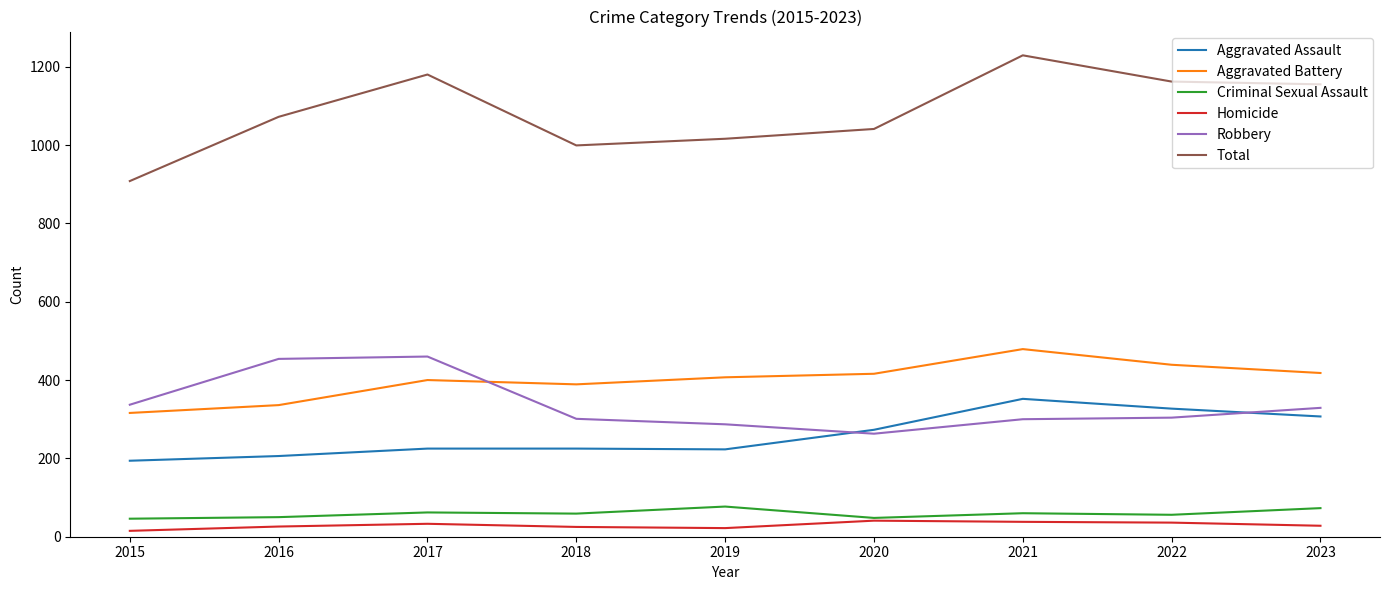

Between 2015 and 2019, which series saw the biggest shift?

Total